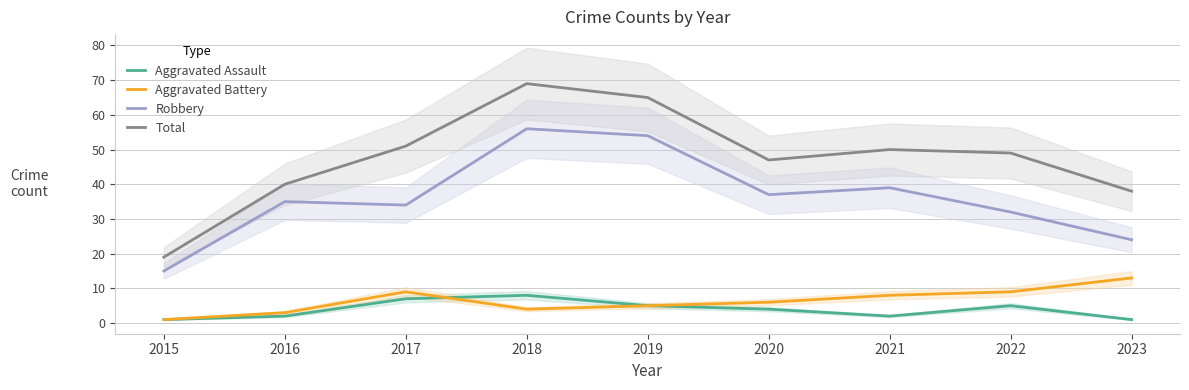

Which label corresponds to the largest value in the chart?

2018